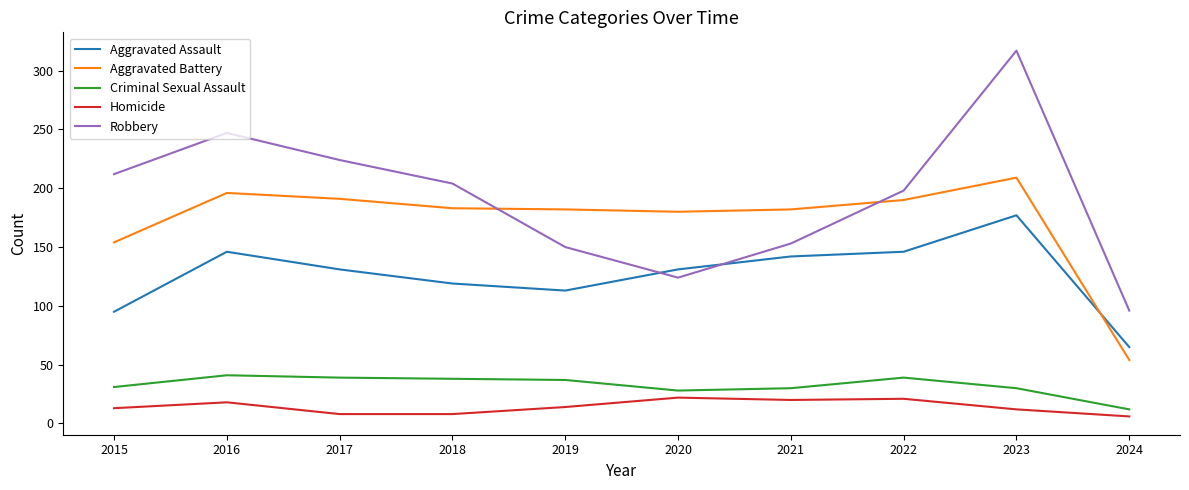

What are all the series names shown in the legend?

Aggravated Assault, Aggravated Battery, Criminal Sexual Assault, Homicide, Robbery